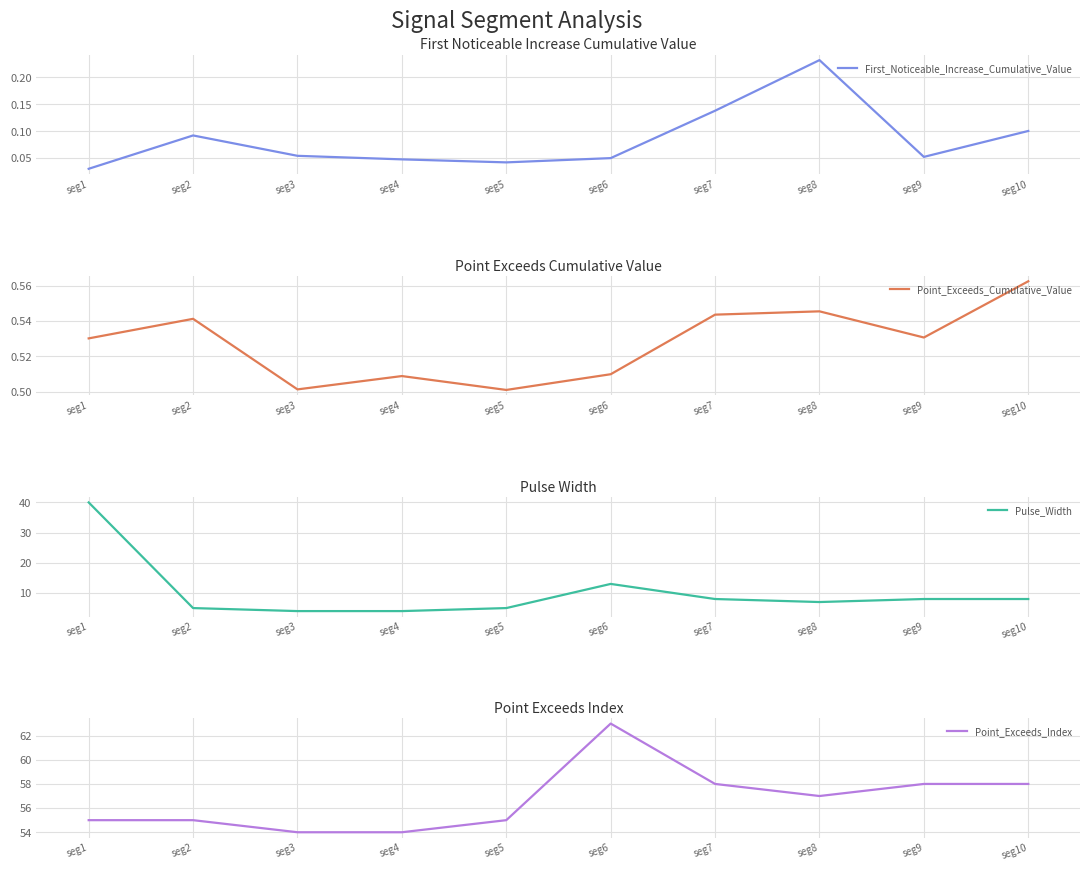

Count the Point_Exceeds_Cumulative_Value values in the range 0 to 1.

10